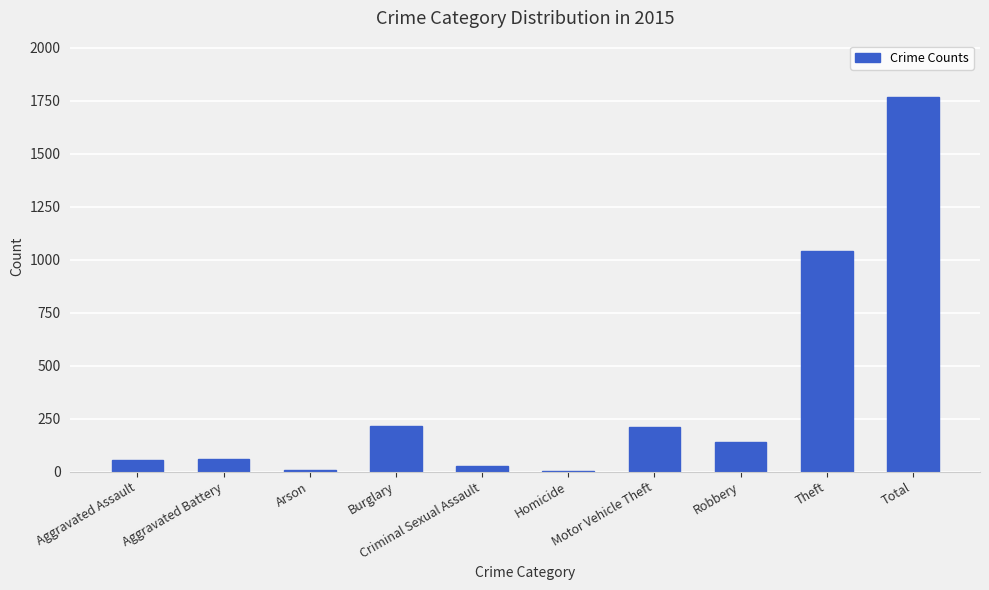

What is the sum of all values?

3536